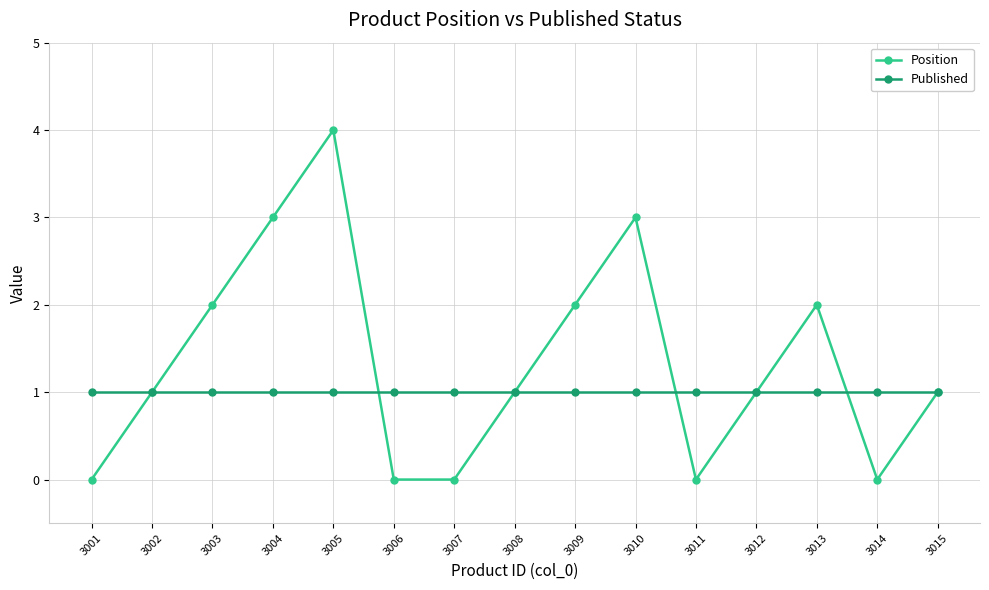

Where is the first local maximum for Position?

3005